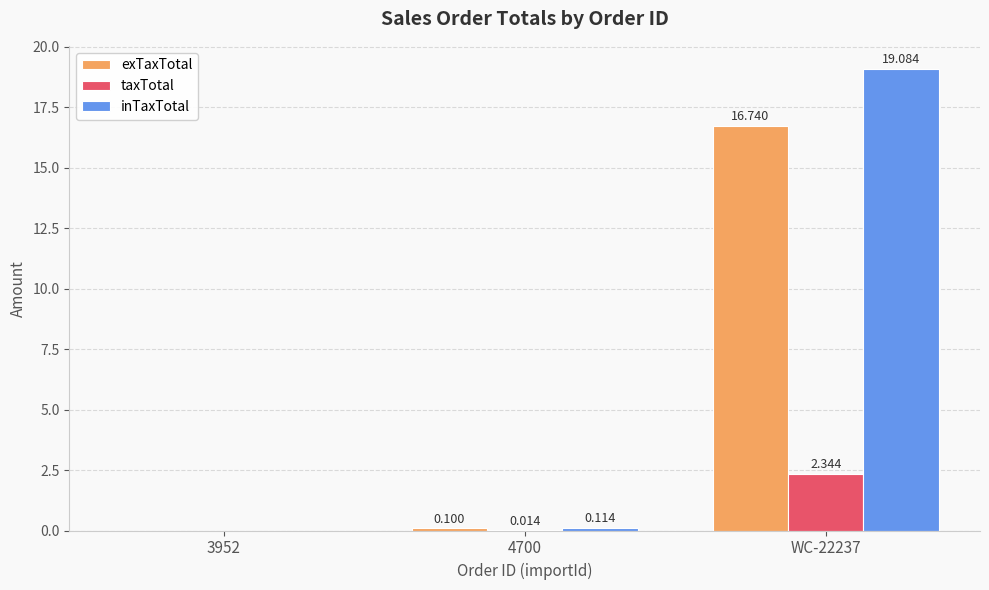

Which series has the largest total across all categories?

inTaxTotal